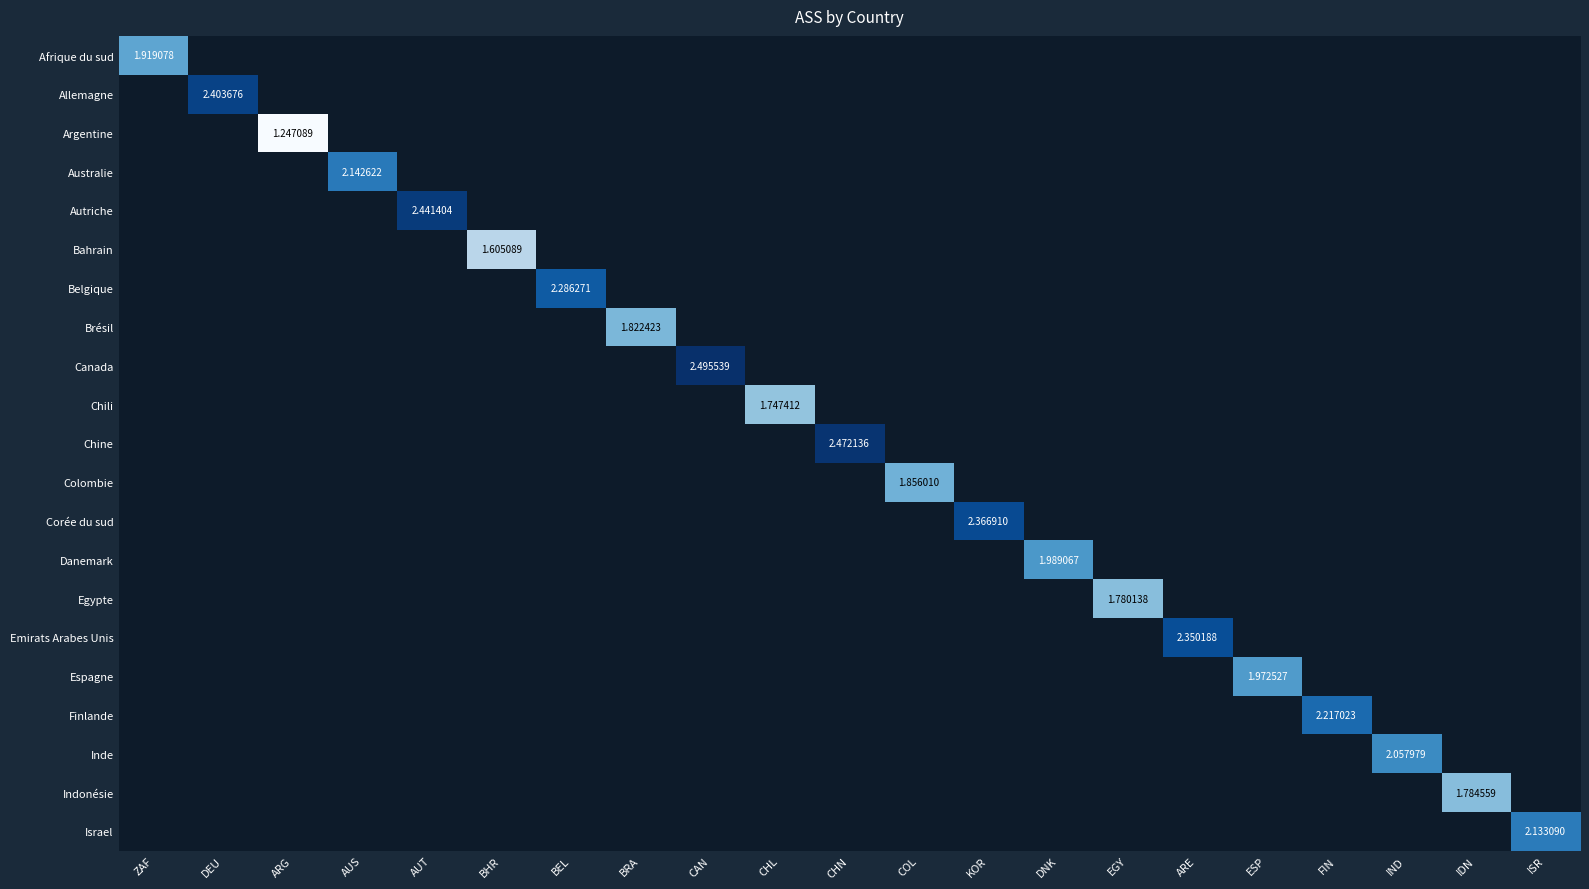

At how many categories does at least one series exceed 1?

21